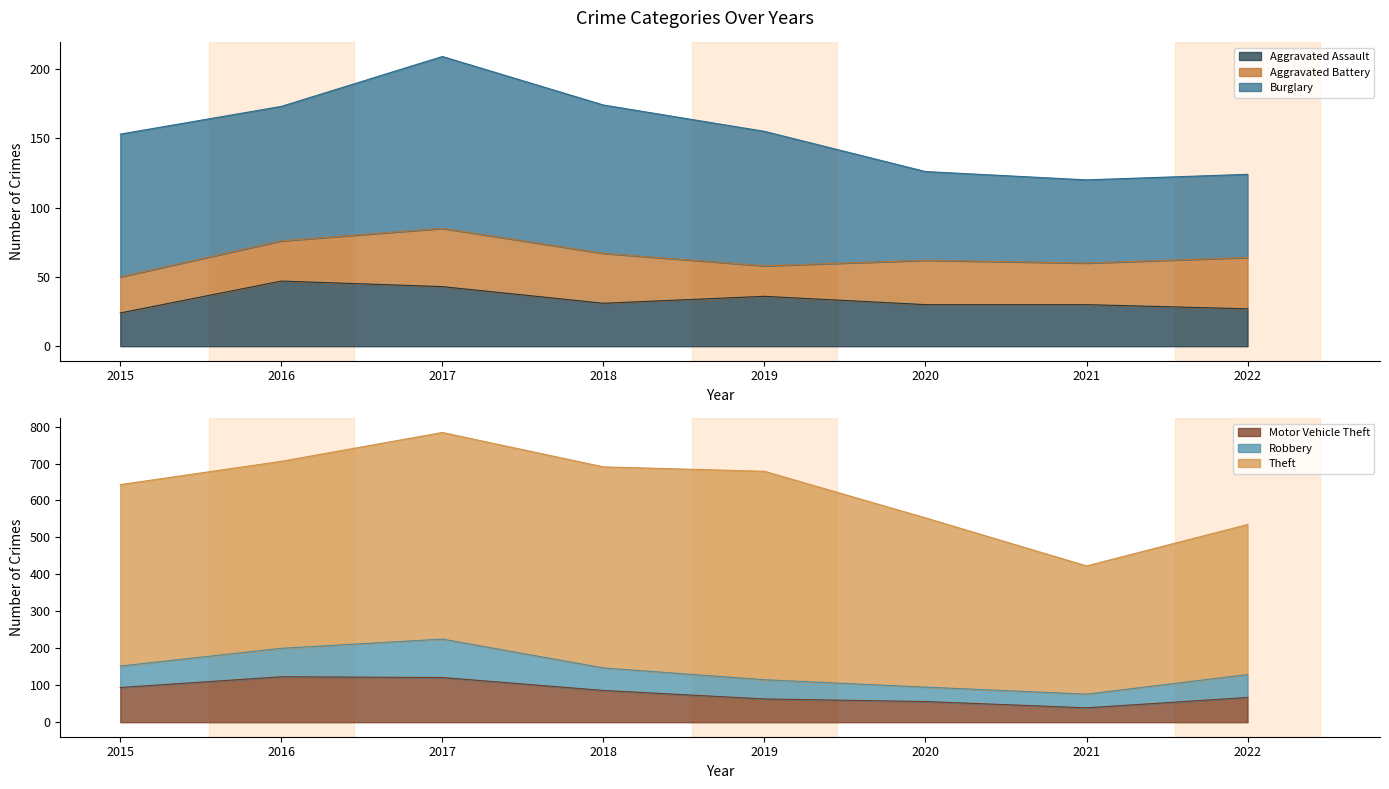

What is the smallest value displayed?

22